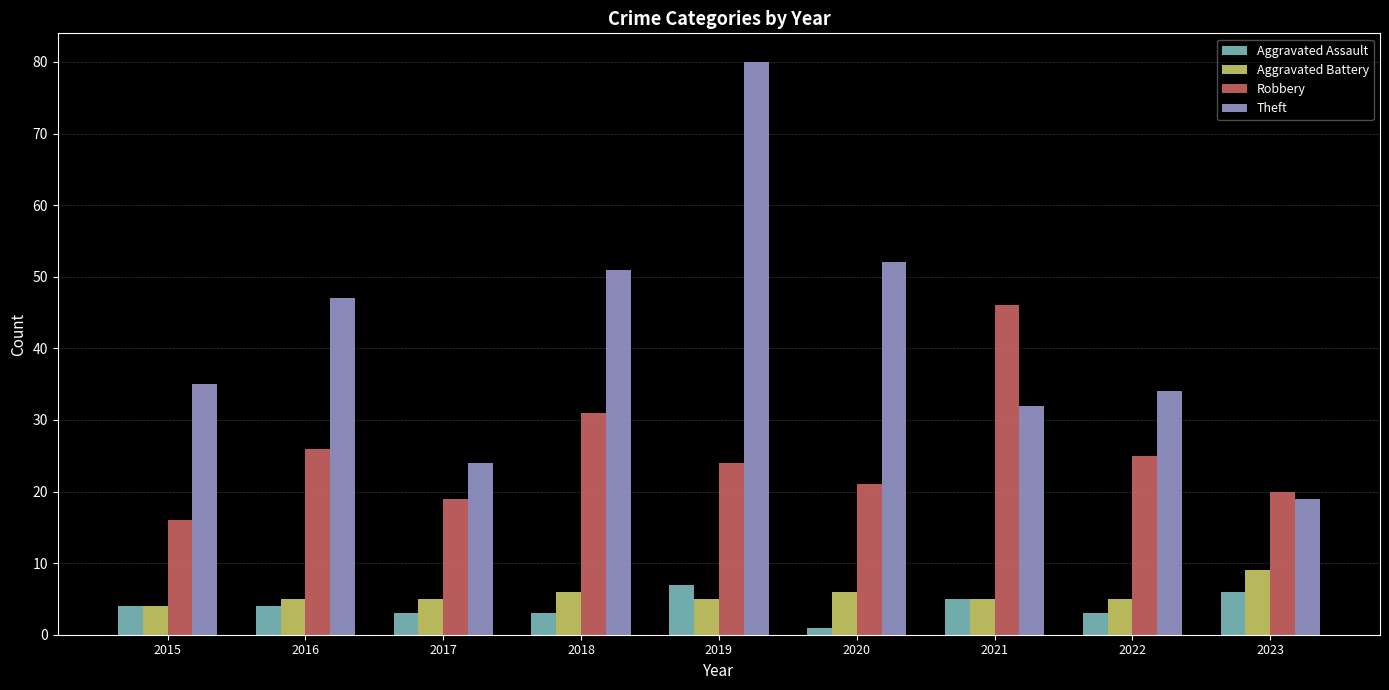

Are the bars grouped side by side (vs. stacked)?

Yes